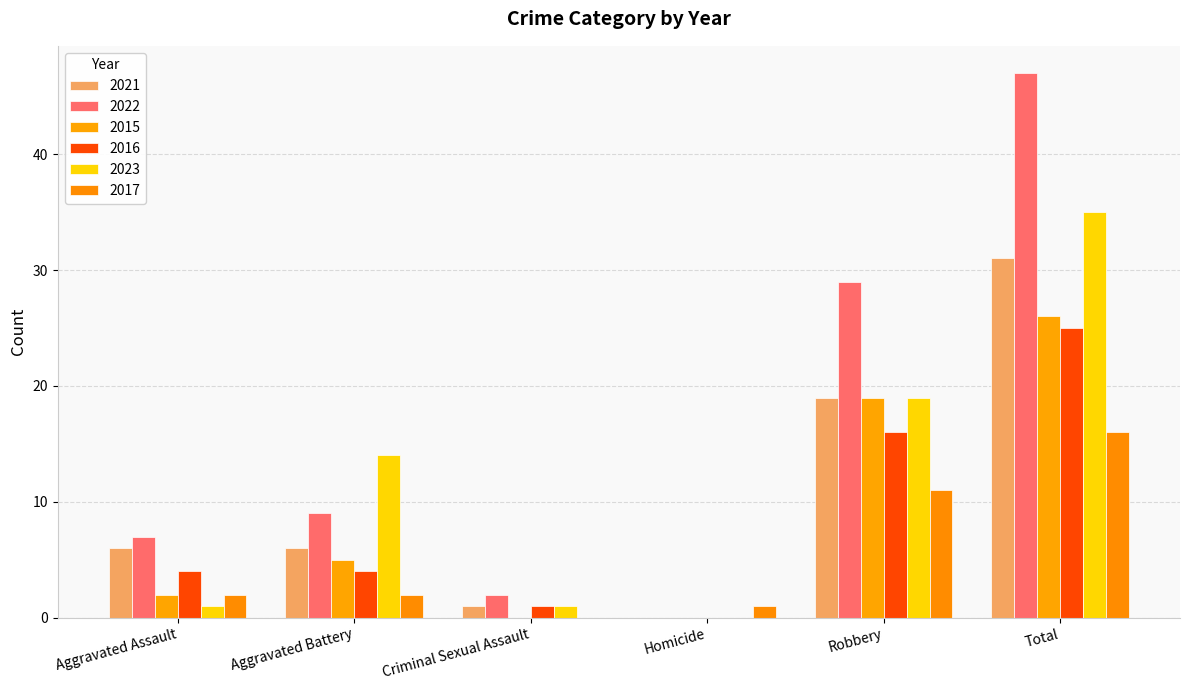

At how many categories does at least one series exceed 32?

1